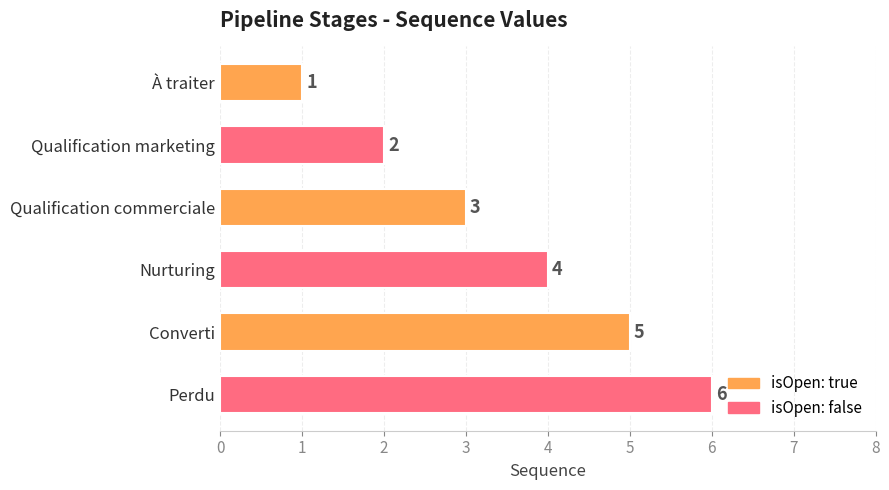

The chart shows a value of 1 at À traiter. True or false?

True